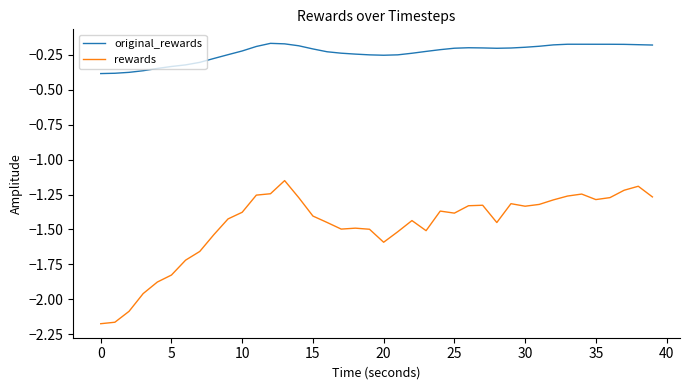

What is the difference between the maximum and minimum values in the rewards series?

1.0